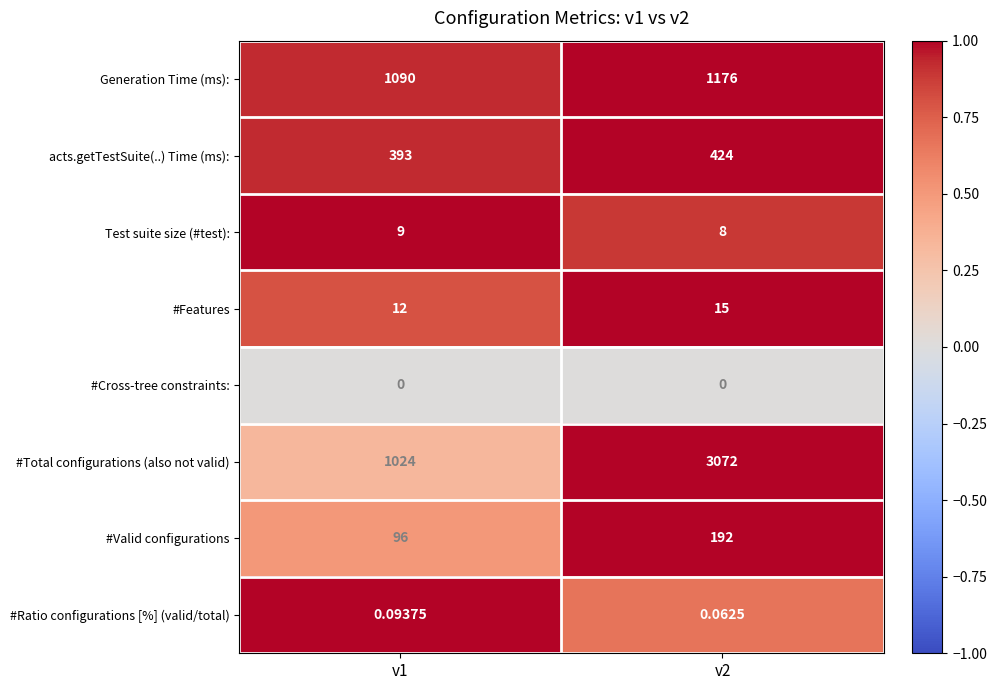

Count the number of categories in the chart.

2